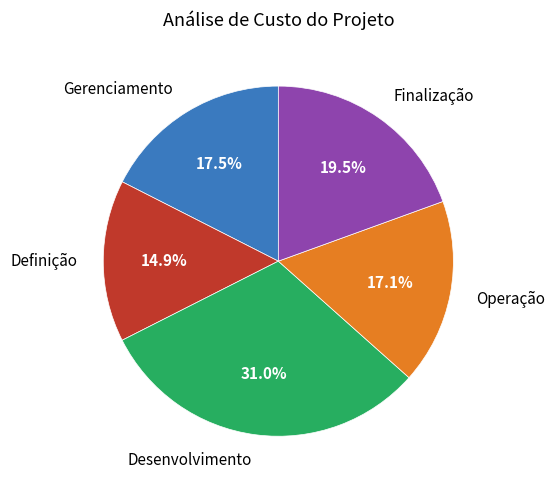

Which slice is the largest?

Desenvolvimento